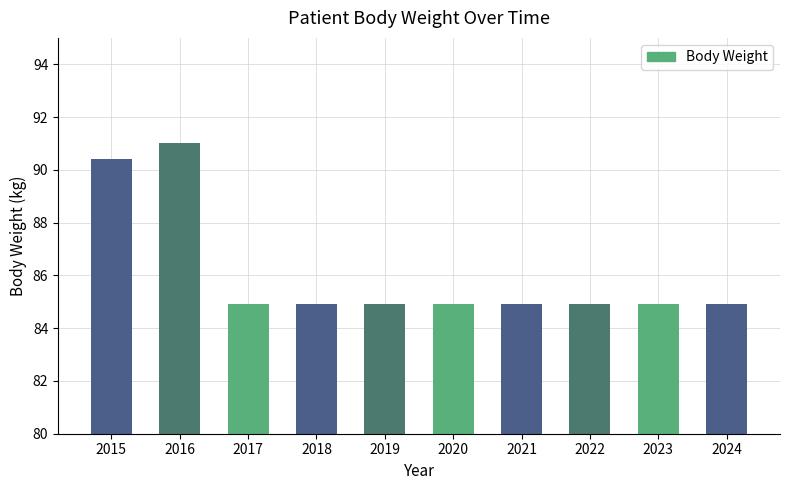

What is the value of the 2nd bar from the left?

91.0